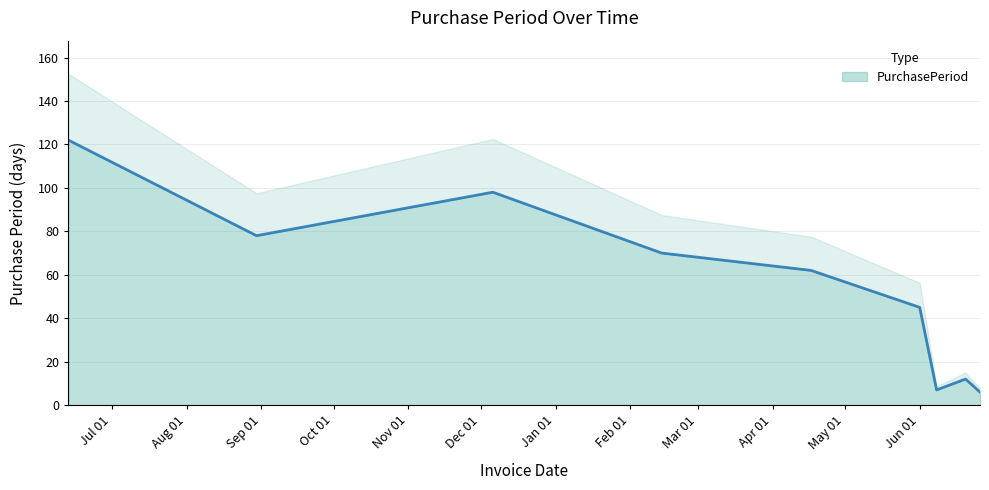

True or false: there are more than 0 points higher than both neighbors.

True